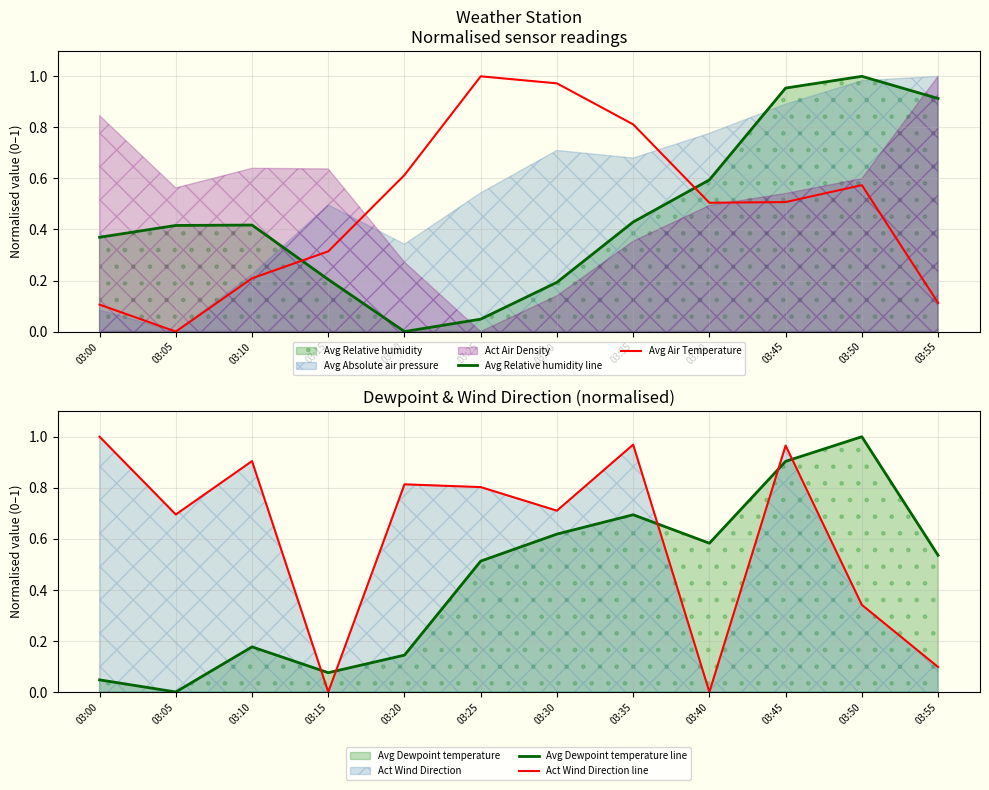

What is the sum of all Avg Relative humidity line values?

5.5